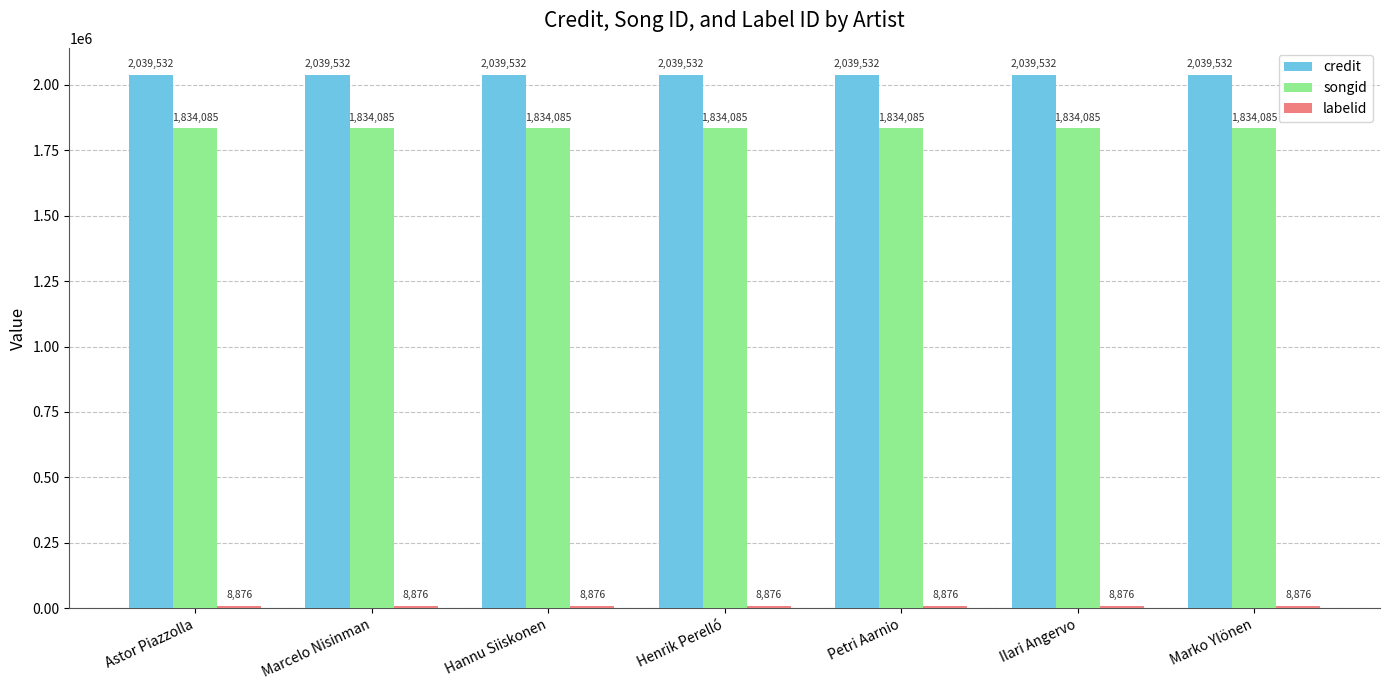

How many series are shown in this chart?

3